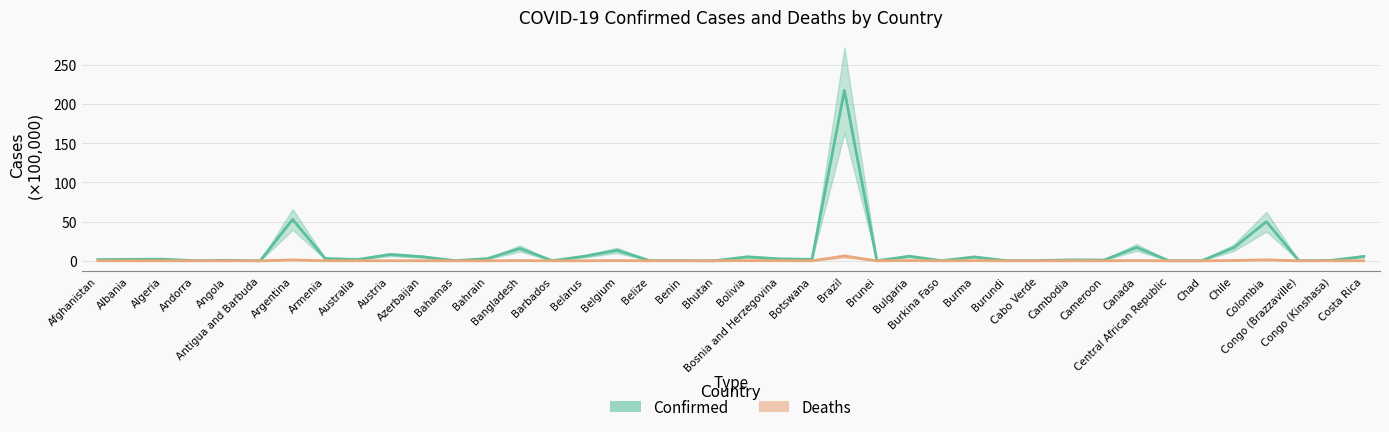

What is the difference between the Confirmed values at Australia and Cabo Verde?

1.3